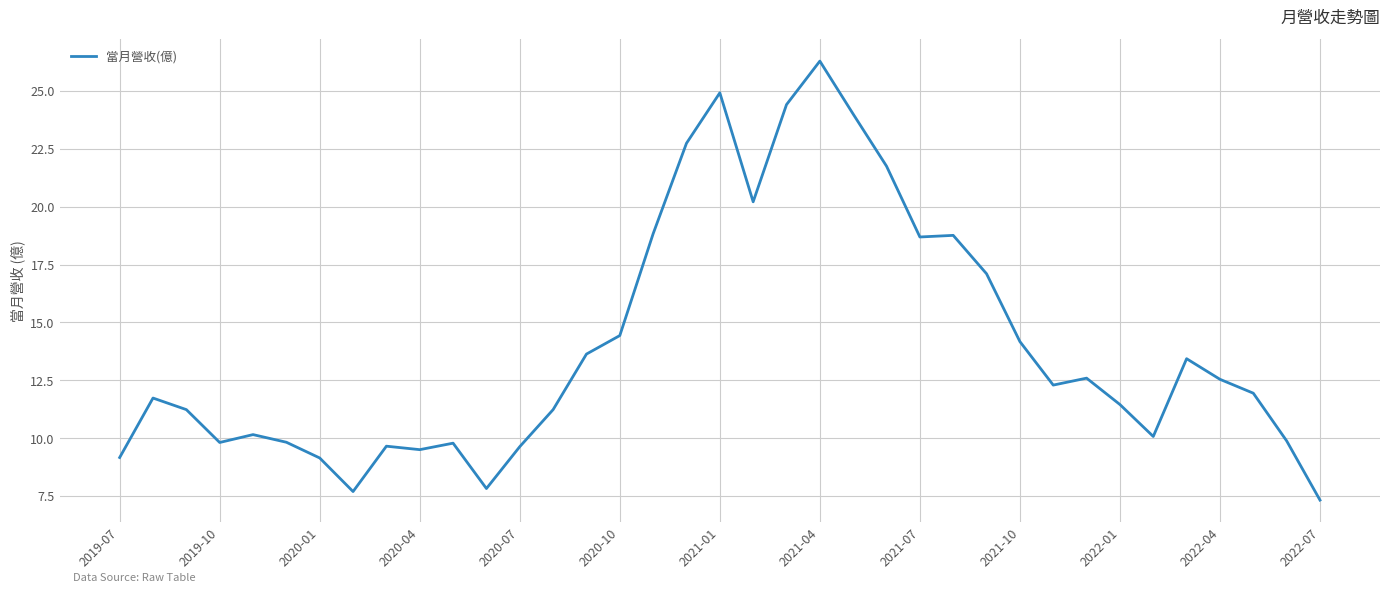

True or false: there are more than 0 points higher than both neighbors.

True